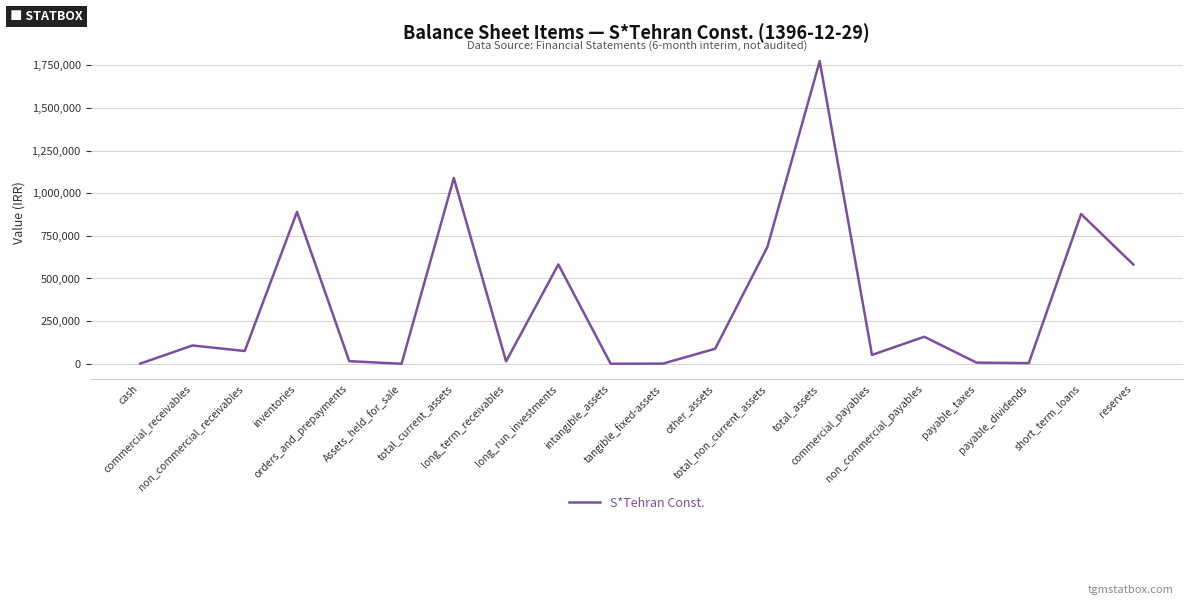

Between commercial_receivables and other_assets, which is larger?

commercial_receivables